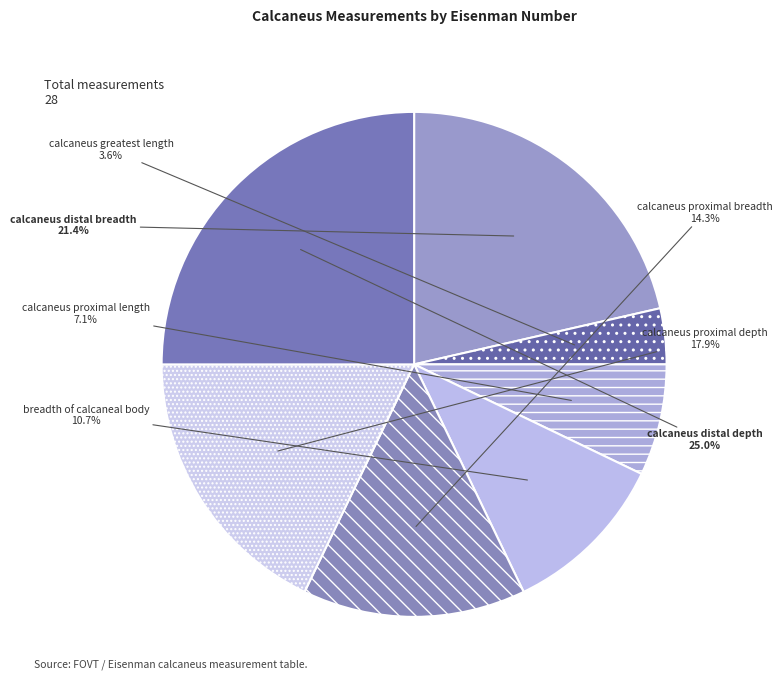

What is the smallest slice in the pie chart?

calcaneus greatest length